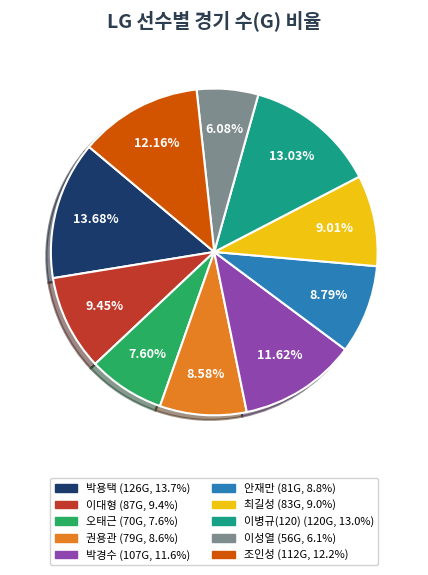

Is there any slice that represents more than half of the pie?

No